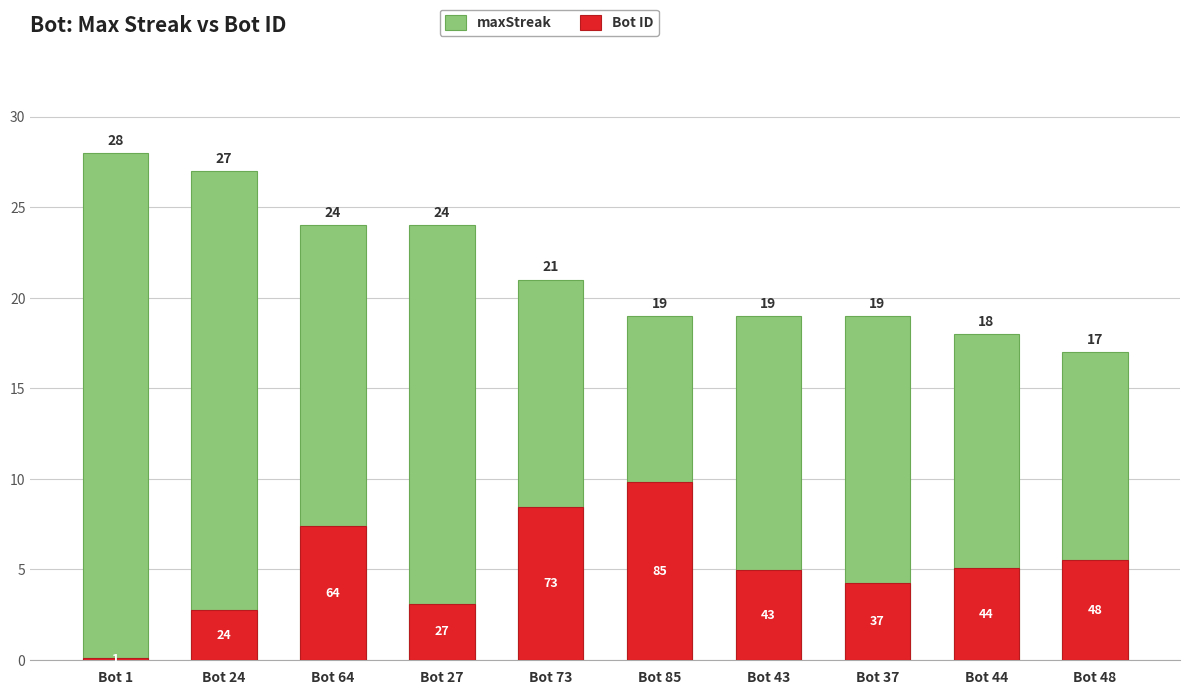

At which label does Bot ID reach its peak?

Bot 85